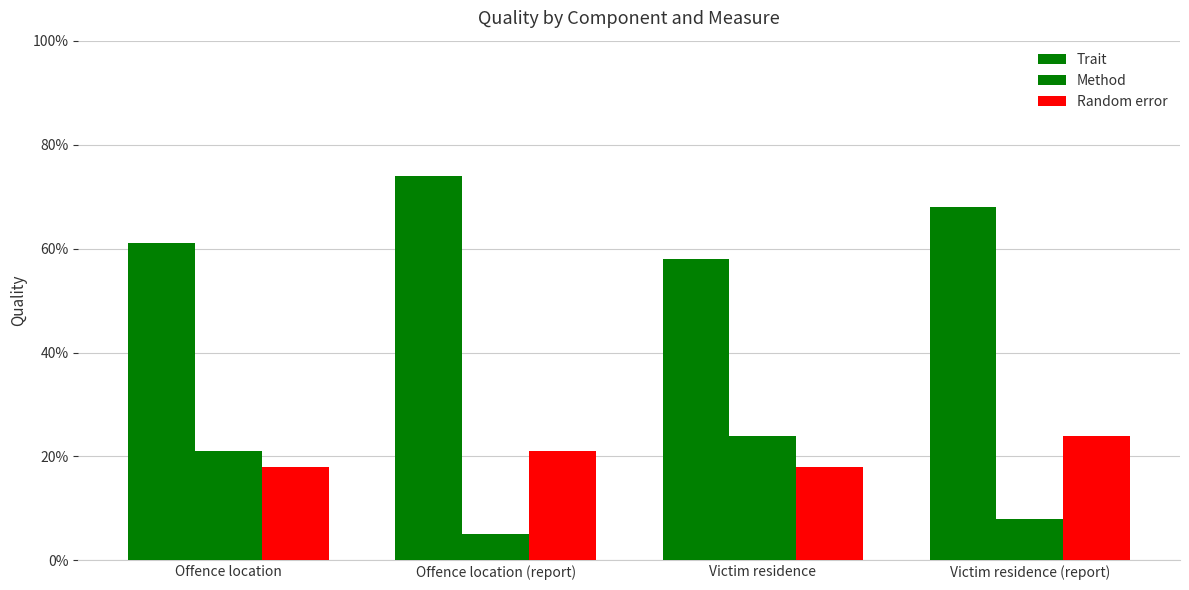

Count the Random error values in the range 0 to 1.

4